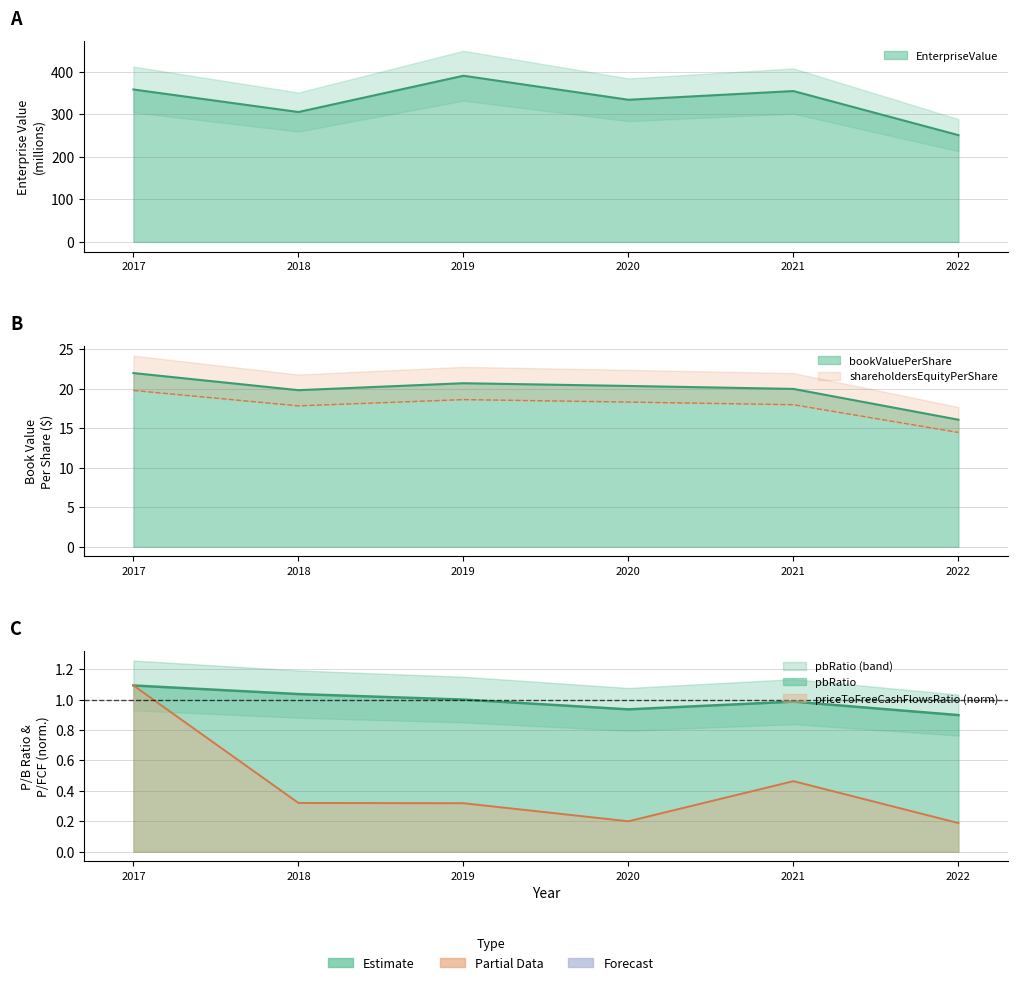

What is the difference between the maximum and minimum values in the EnterpriseValue series?

139.6